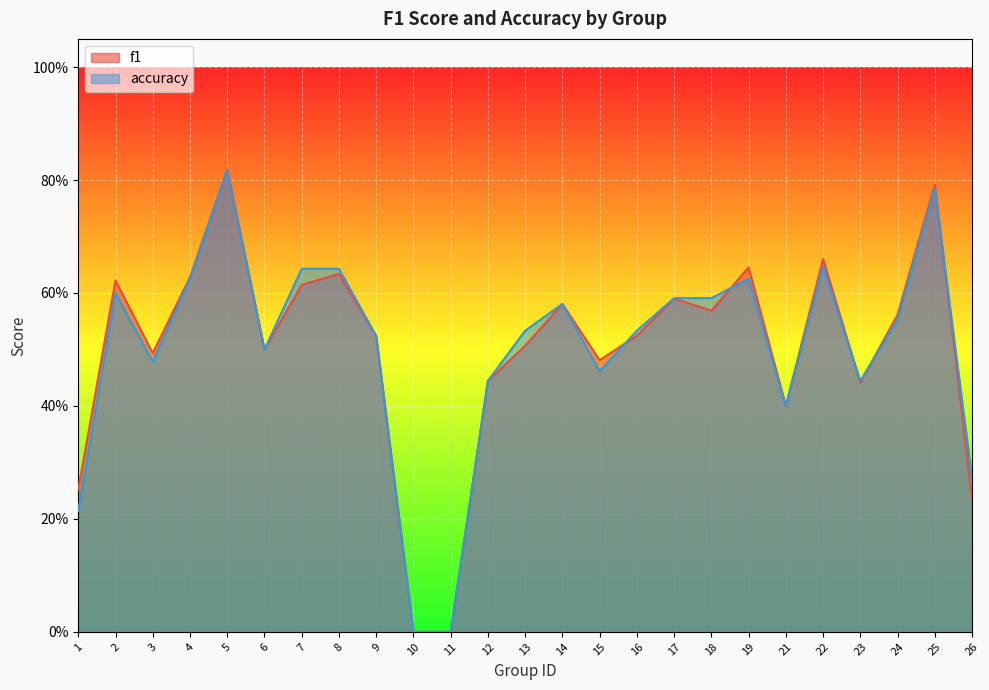

What is the sum of all accuracy values?

12.5